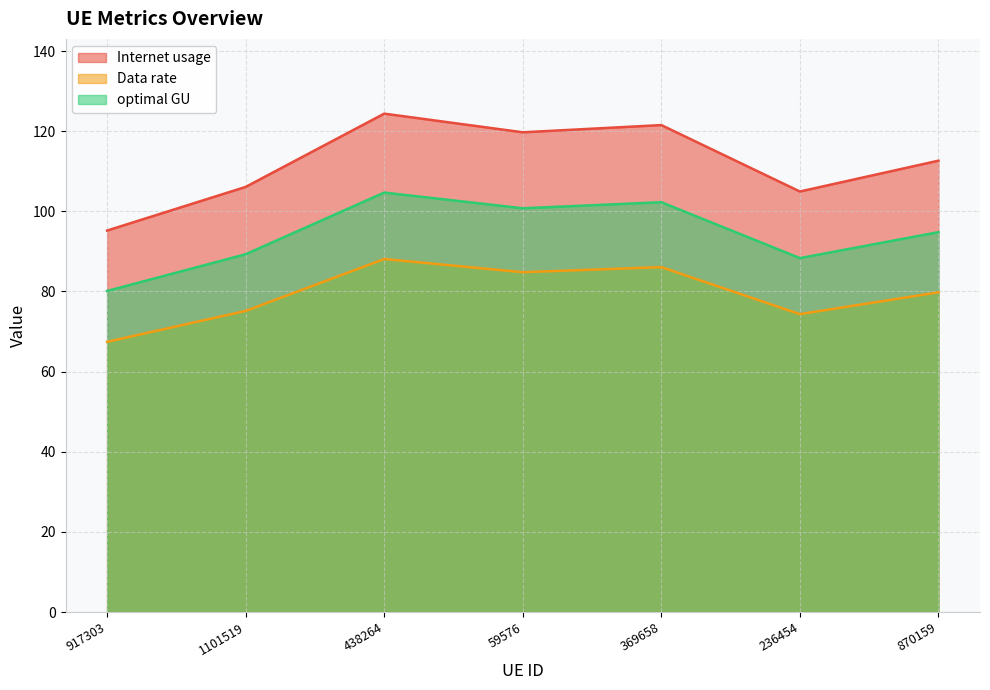

True or false: Internet usage has a value of 67.9 at 59576.

False